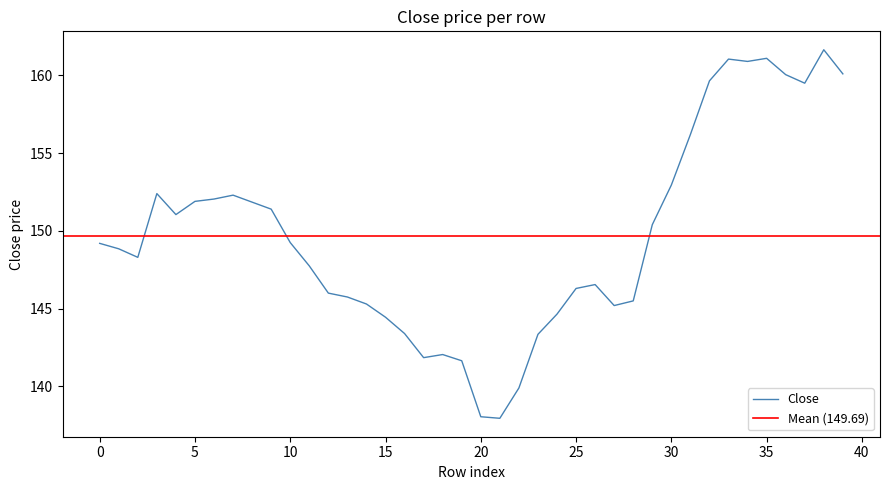

What is the highest value of the Close series?

161.7